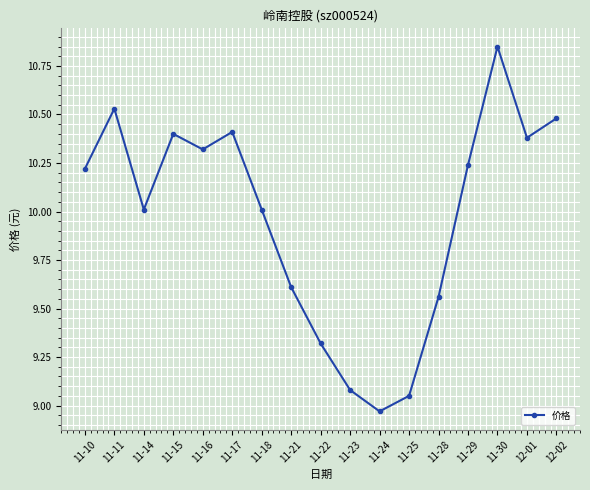

At which category does the data reach its first local peak?

11-11